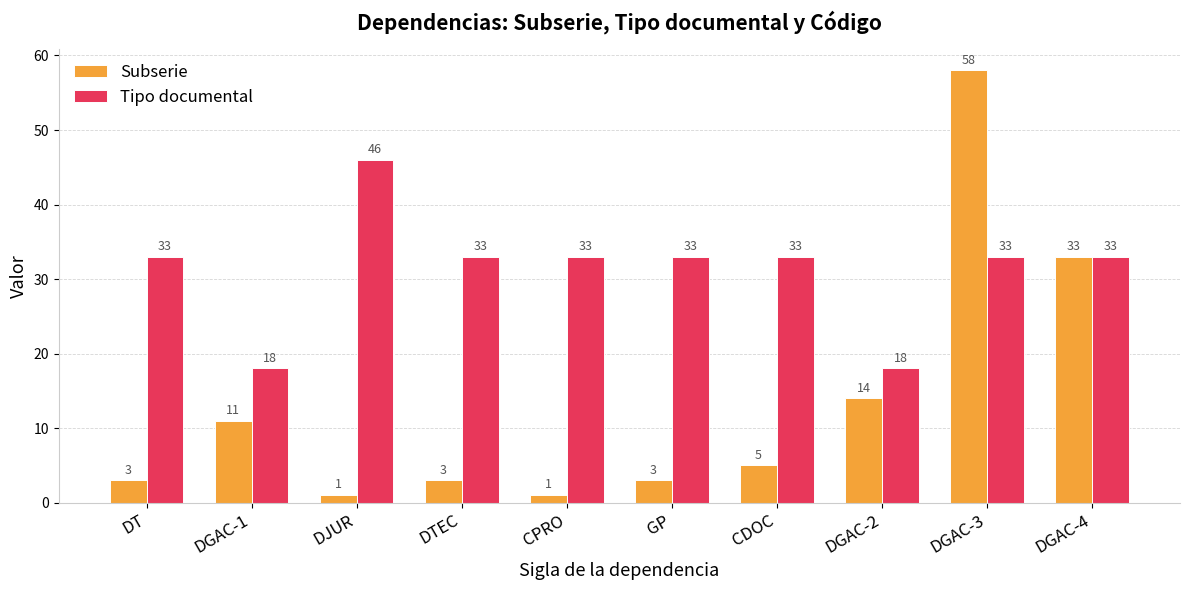

Is it true that Tipo documental equals 32 at DGAC-2?

False